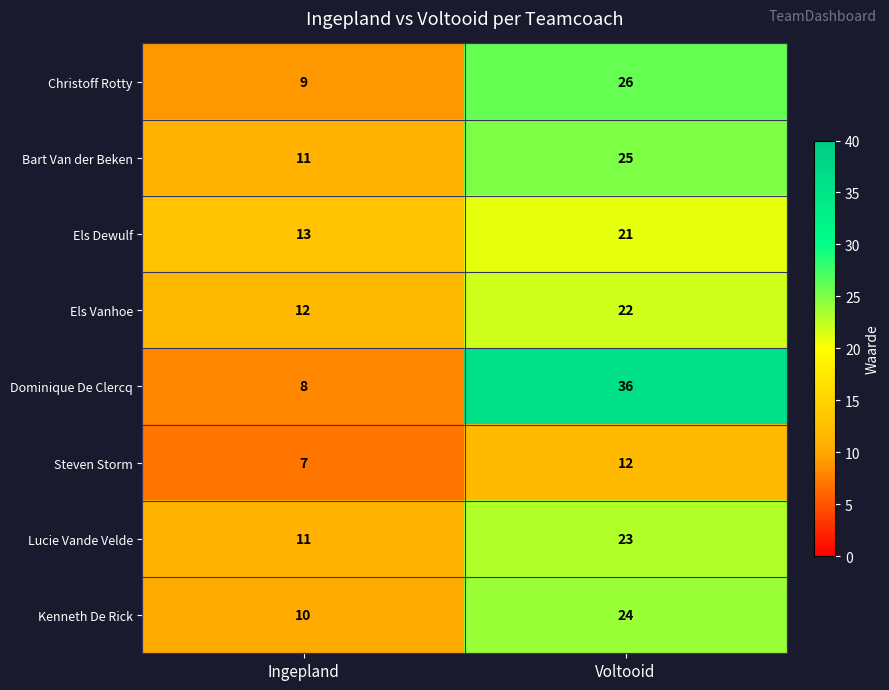

Where is Dominique De Clercq nearest to the value 22?

Ingepland